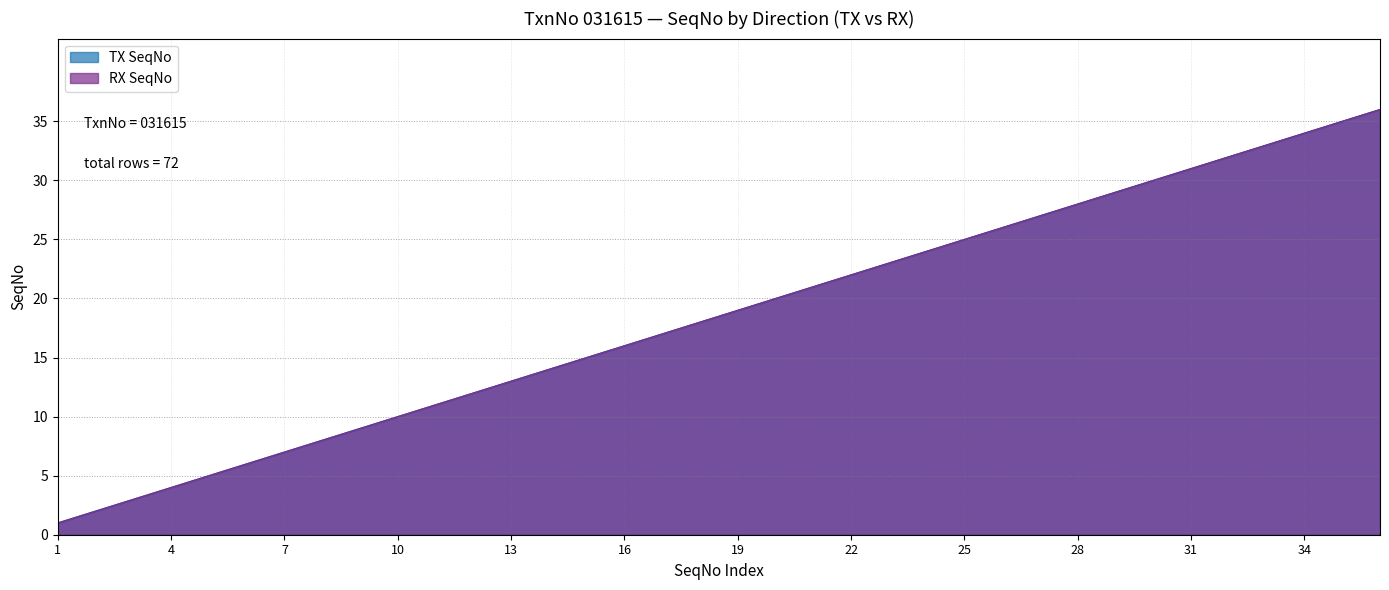

How many lines are shown in the chart?

2